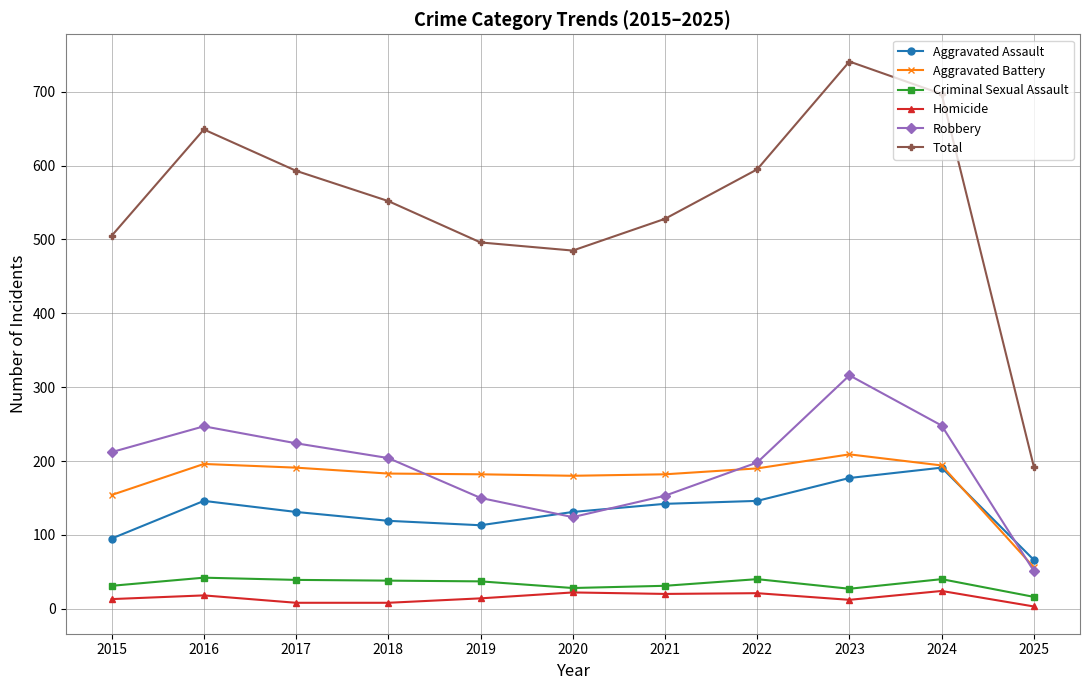

At how many categories does at least one series exceed 630?

3